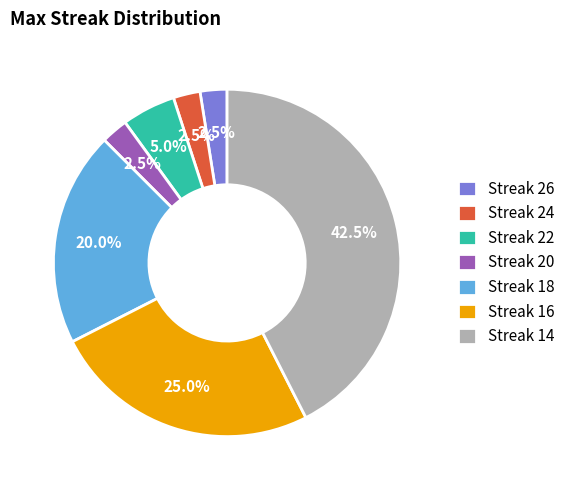

Does any single category account for the majority?

No